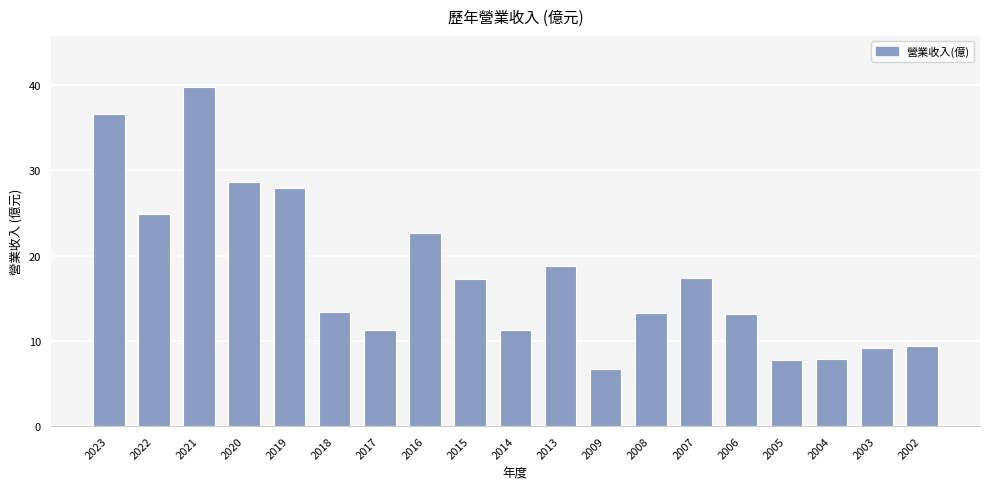

How many values are below 13?

7